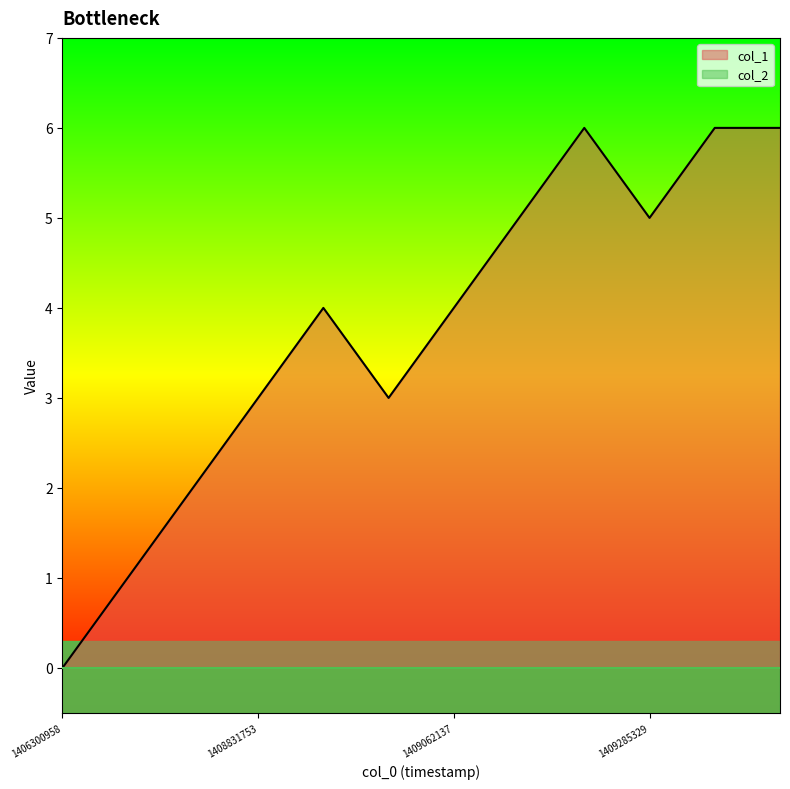

What is the difference between the values at 1408831753 and 1409285329?

2